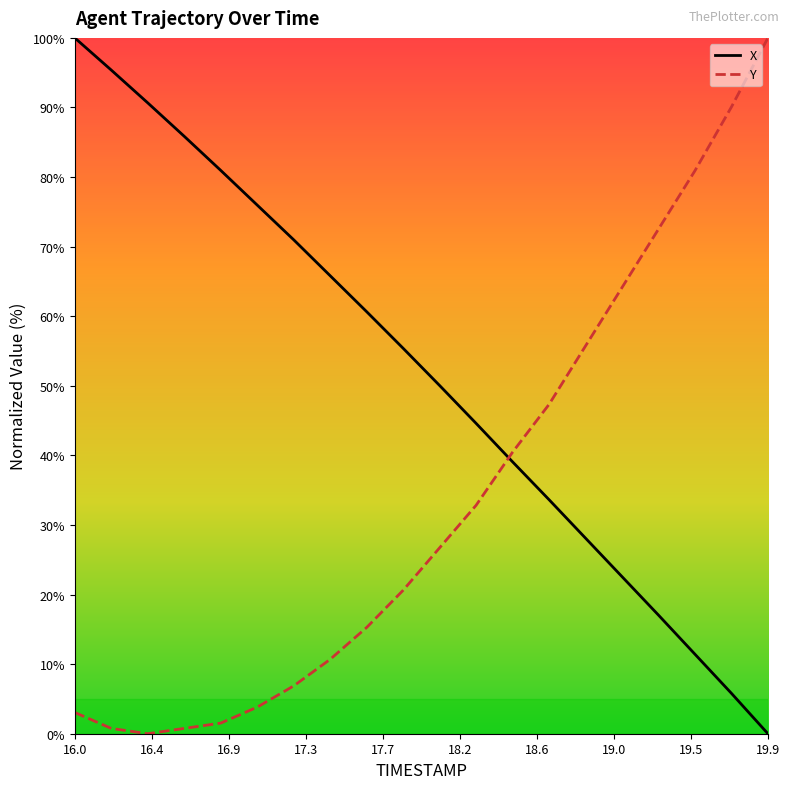

Which series has the largest total across all categories?

X